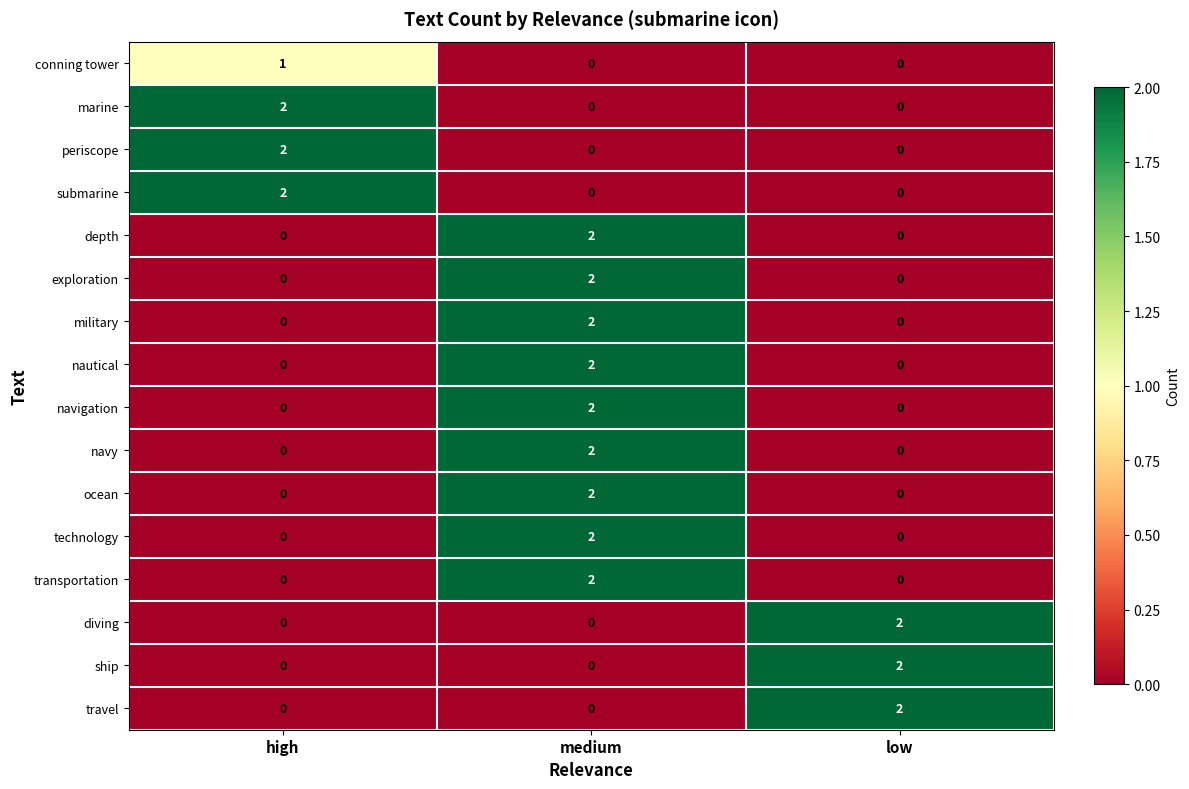

What is the total value across all series at low?

6